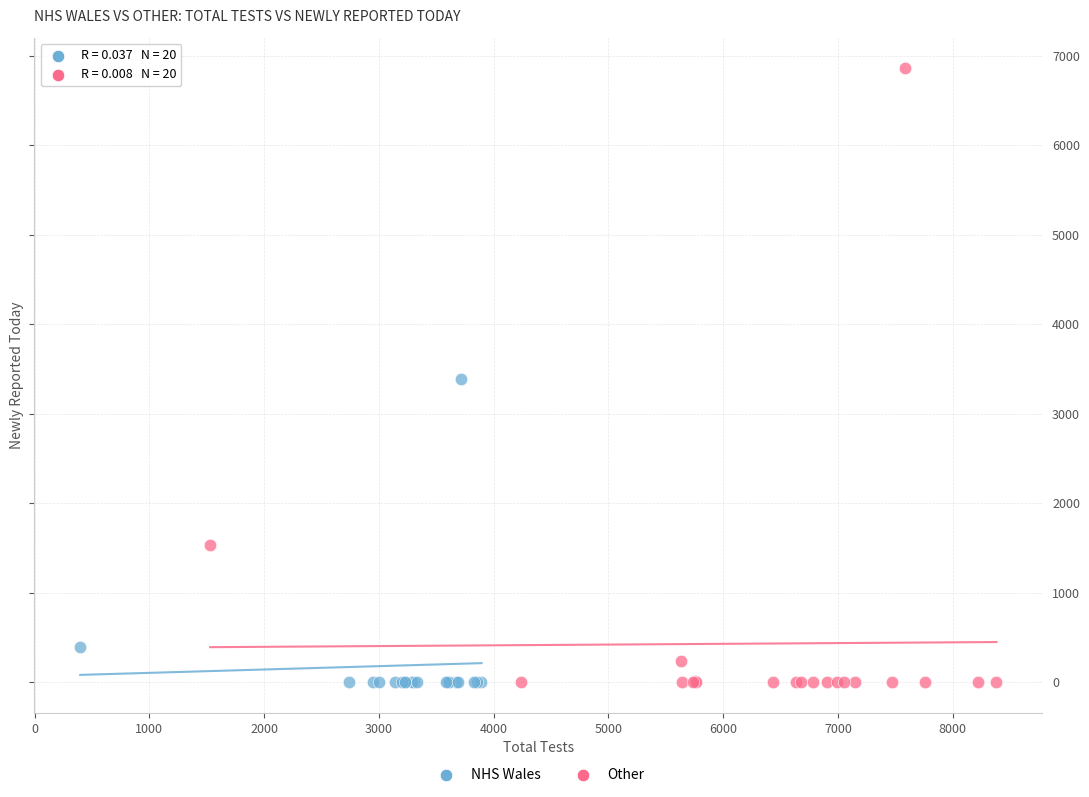

Which series has the largest Y range (max minus min)?

Other